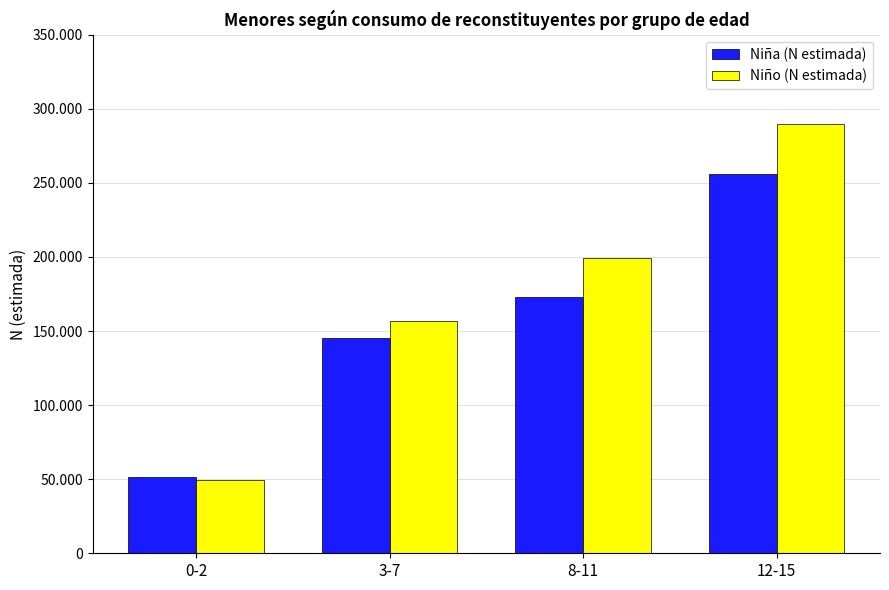

List the series in order of their peak value, highest first.

Niño (N estimada), Niña (N estimada)